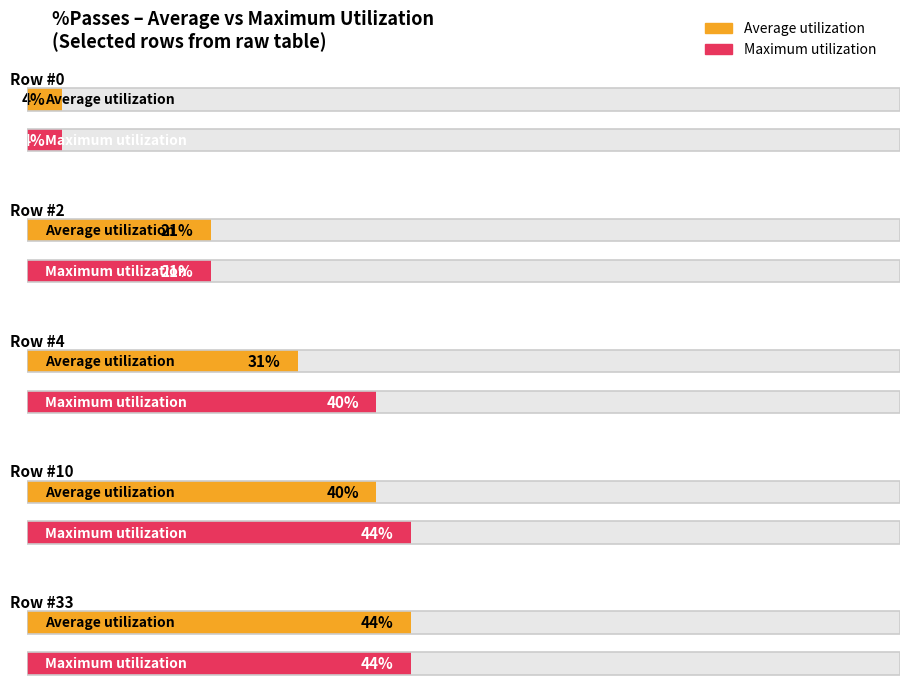

What is the value of the Maximum utilization bar at the 5th from the left?

44